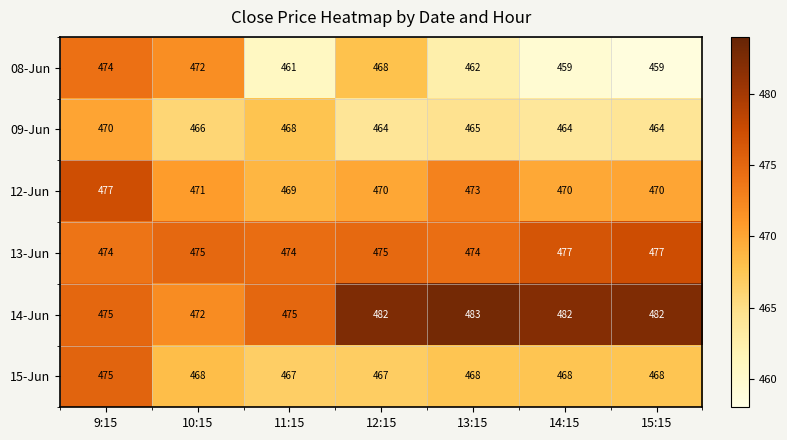

Where is 08-Jun nearest to the value 466?

12:15